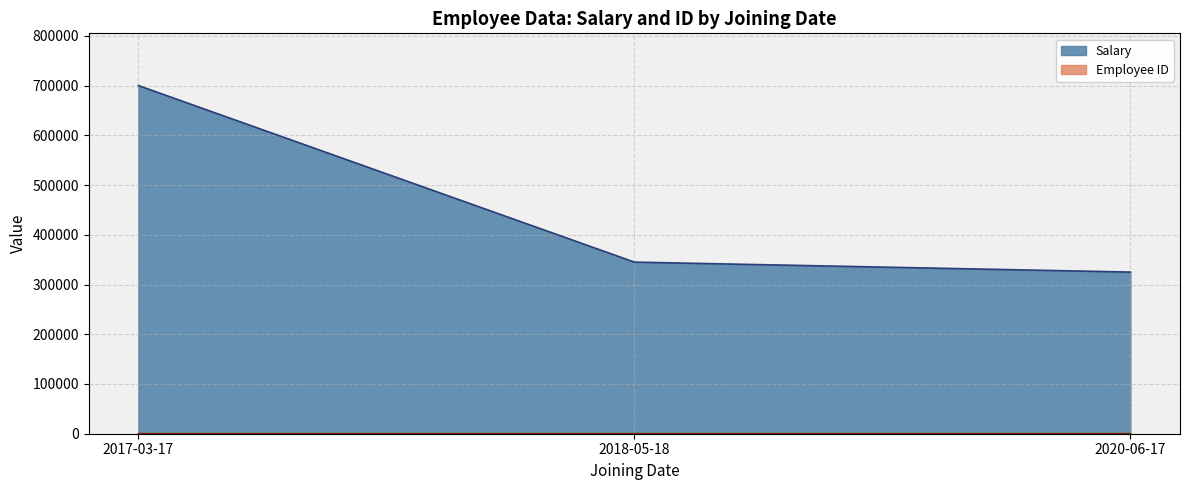

At which category is the sum across all series the highest?

2017-03-17